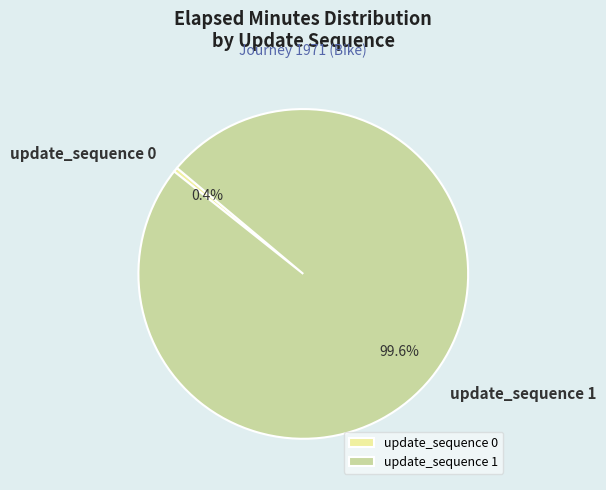

How many segments does this pie chart have?

2